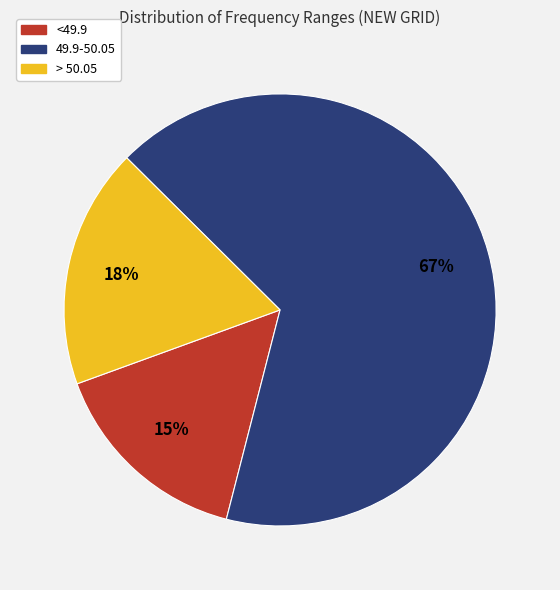

How many segments does this pie chart have?

3